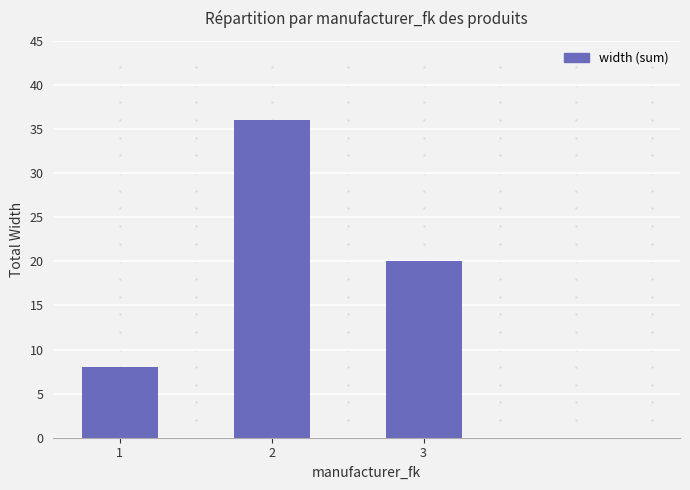

What is the smallest value displayed?

8